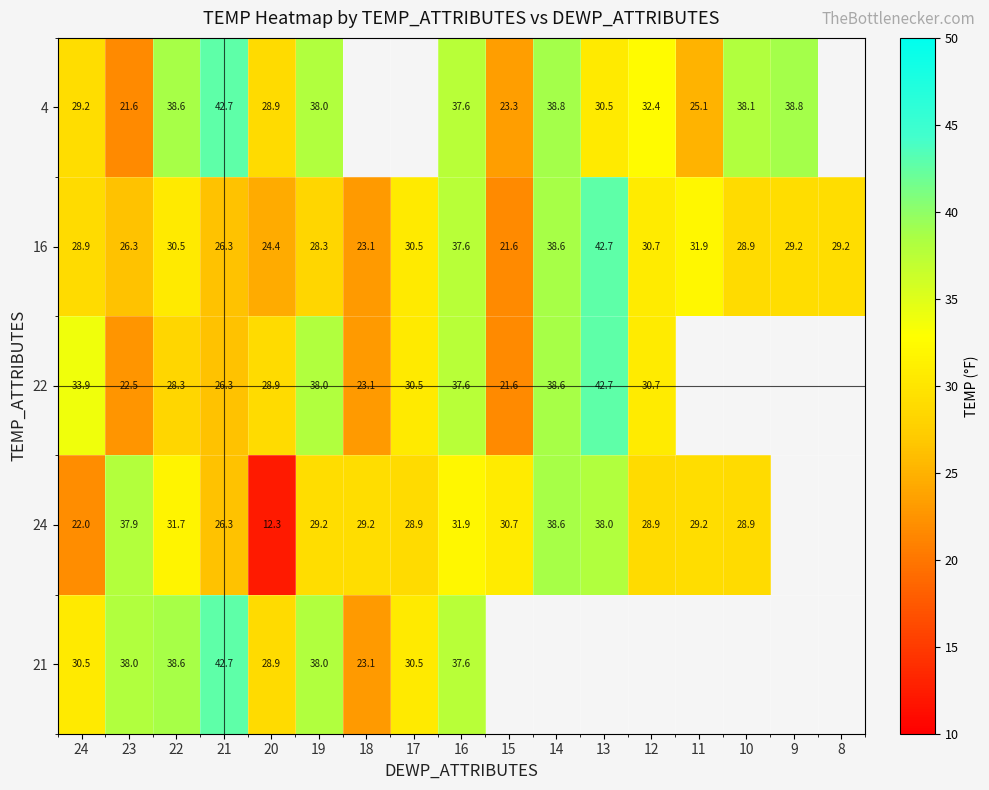

At which category does the chart reach its minimum across all series?

20